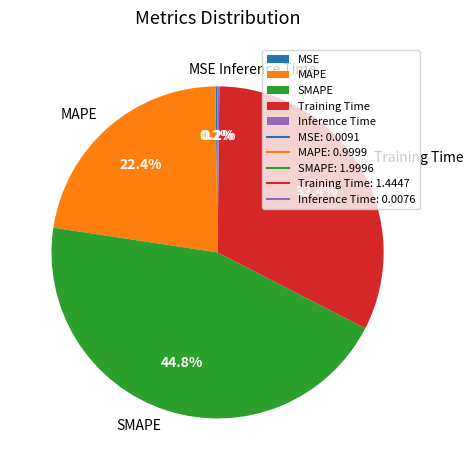

Which slice is the largest?

SMAPE